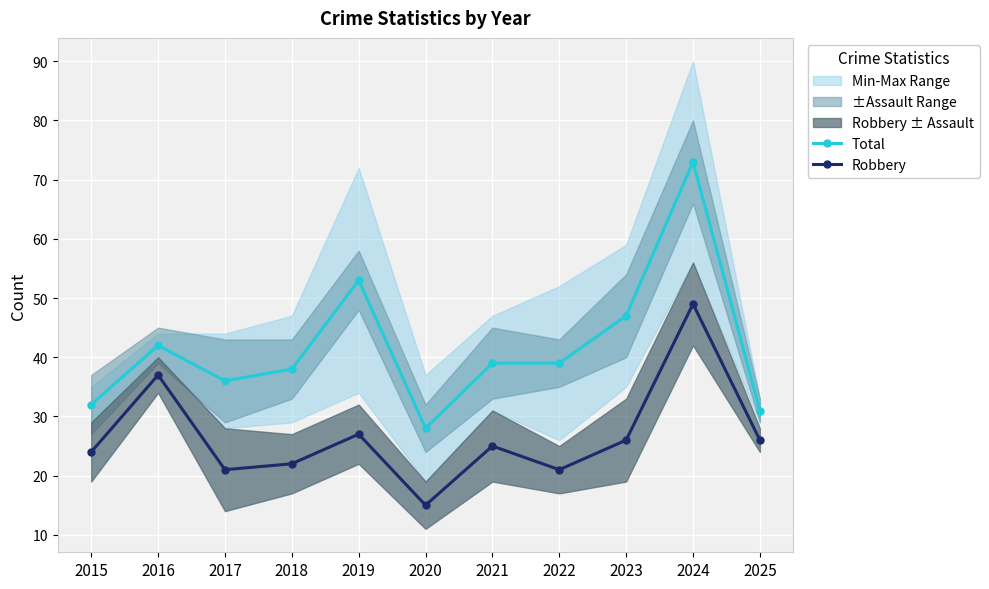

How many lines are shown in the chart?

2